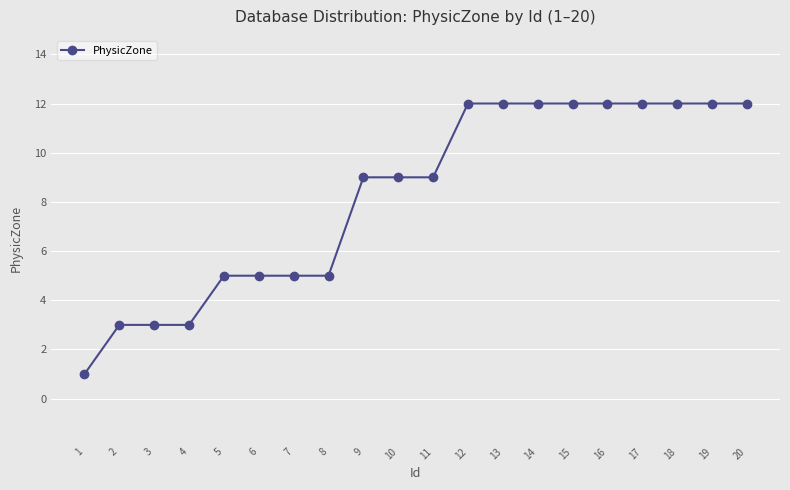

Count the values in the range 5 to 12.

16